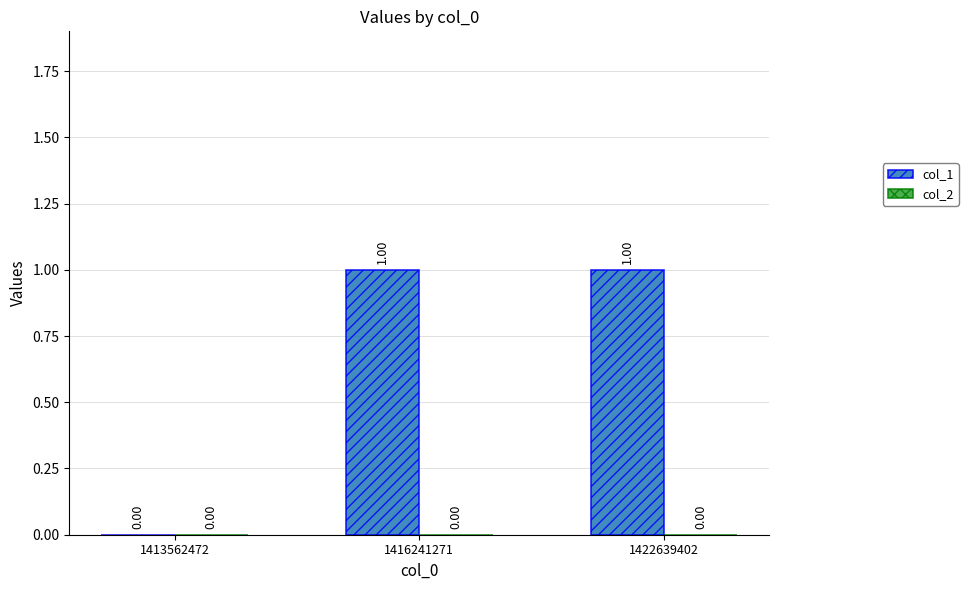

What is the change in value from 1413562472 to 1422639402?

+1